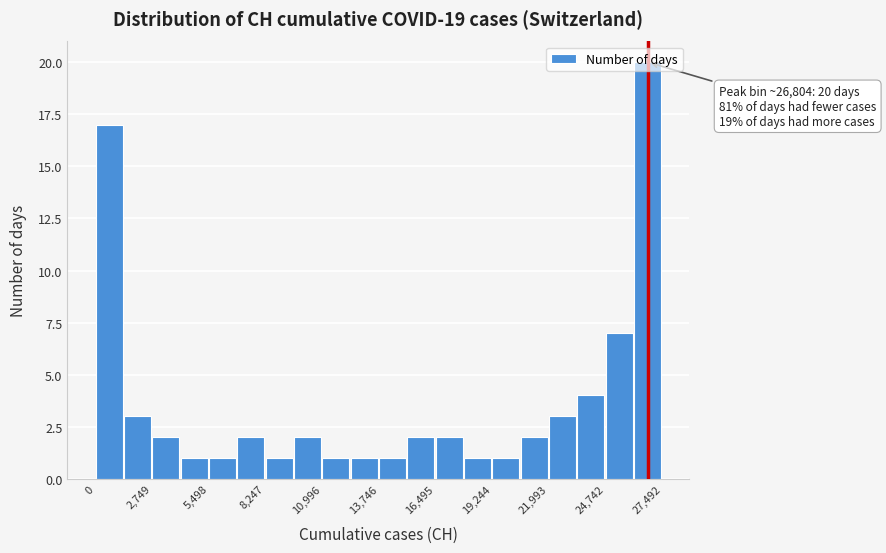

Around what value on the x-axis is the tallest bar? Give the approximate position of its centre, as read against the axis.

27000